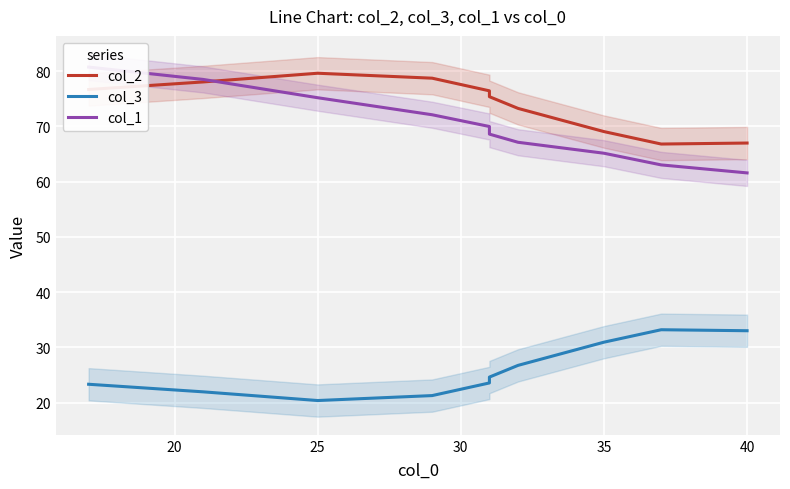

What is the approximate value of col_3 at 20?

22.0